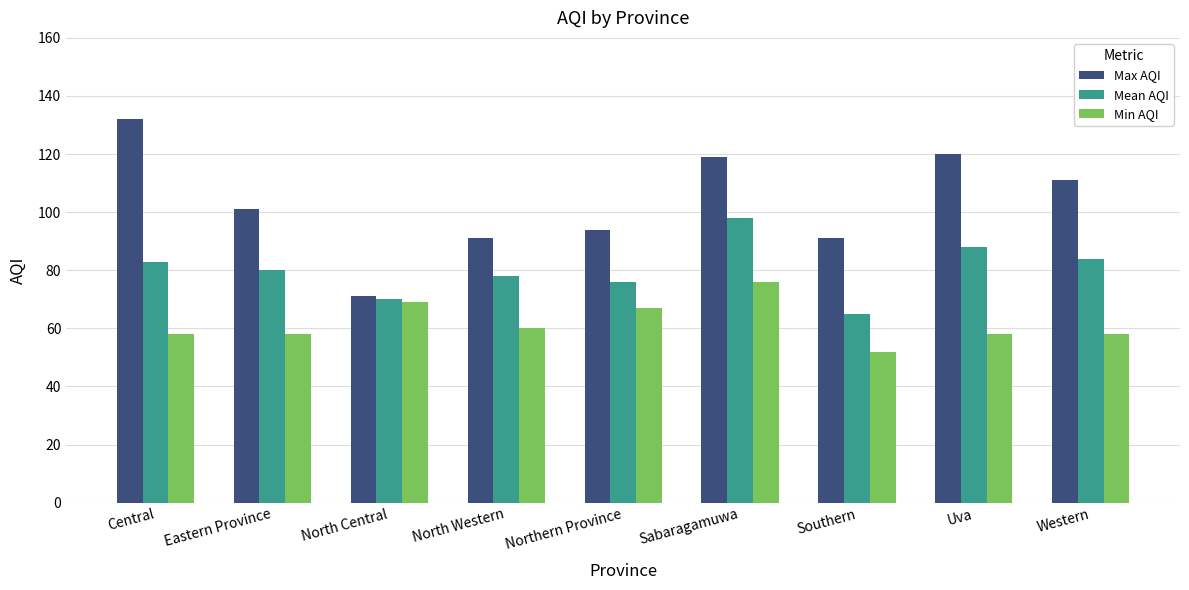

What is the value of the Min AQI bar at the 8th from the left?

58